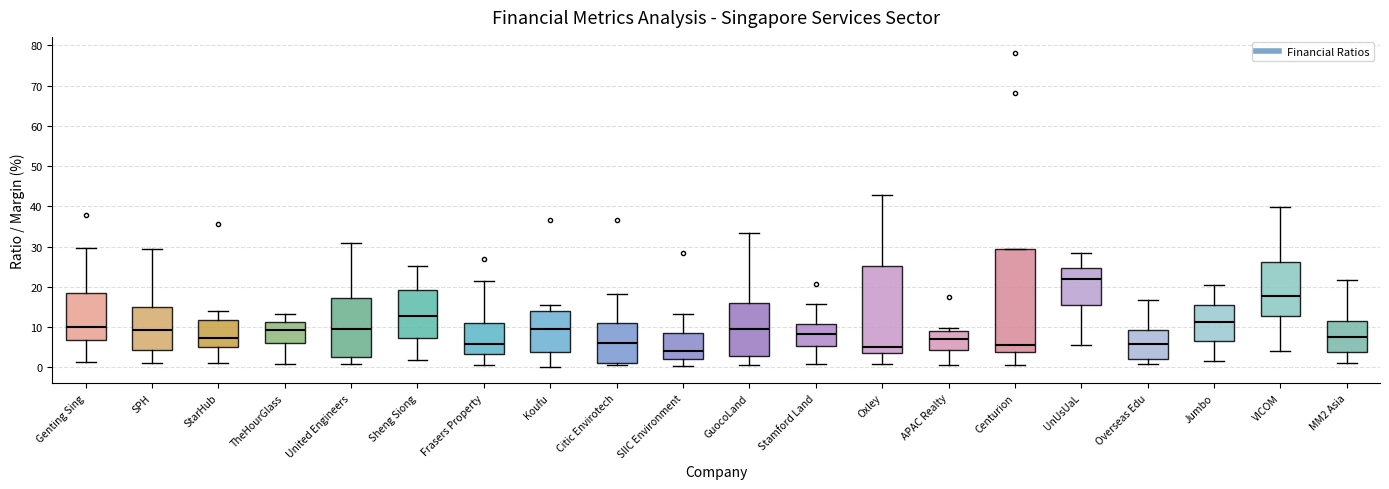

Reading left to right, transcribe this box plot: for each box, give where its median line is, the range the box spans, and where its two whiskers end, as read against the y-axis. The values are not printed on the chart, so give them approximately, as read against the axis.

Genting Sing: median 10, box 7 to 18, whiskers 1 to 30
SPH: median 9, box 4 to 15, whiskers 1 to 29
StarHub: median 7, box 5 to 12, whiskers 1 to 14
TheHourGlass: median 9, box 6 to 11, whiskers 1 to 13
United Engineers: median 10, box 3 to 17, whiskers 1 to 31
Sheng Siong: median 13, box 7 to 19, whiskers 2 to 25
Frasers Property: median 6, box 3 to 11, whiskers 1 to 21
Koufu: median 10, box 4 to 14, whiskers 0 to 16
Citic Envirotech: median 6, box 1 to 11, whiskers 1 (just below the box's lower edge) to 18
SIIC Environment: median 4, box 2 to 9, whiskers 0 to 13
GuocoLand: median 9, box 3 to 16, whiskers 1 to 33
Stamford Land: median 8, box 5 to 11, whiskers 1 to 16
Oxley: median 5, box 4 to 25, whiskers 1 to 43
APAC Realty: median 7, box 4 to 9, whiskers 0 to 10
Centurion: median 5, box 4 to 29, whiskers 1 to 29
UnUsUaL: median 22, box 15 to 25, whiskers 5 to 28
Overseas Edu: median 6, box 2 to 9, whiskers 1 to 17
Jumbo: median 11, box 6 to 15, whiskers 2 to 20
VICOM: median 18, box 13 to 26, whiskers 4 to 40
MM2 Asia: median 8, box 4 to 12, whiskers 1 to 22